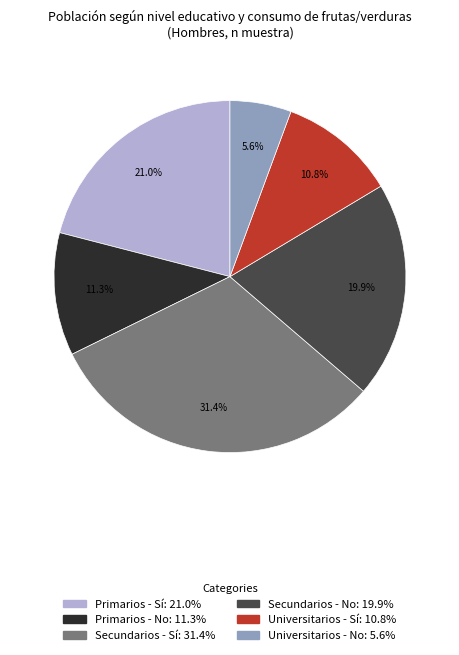

Combined, do Primarios - No and Universitarios - No account for over 50%?

No